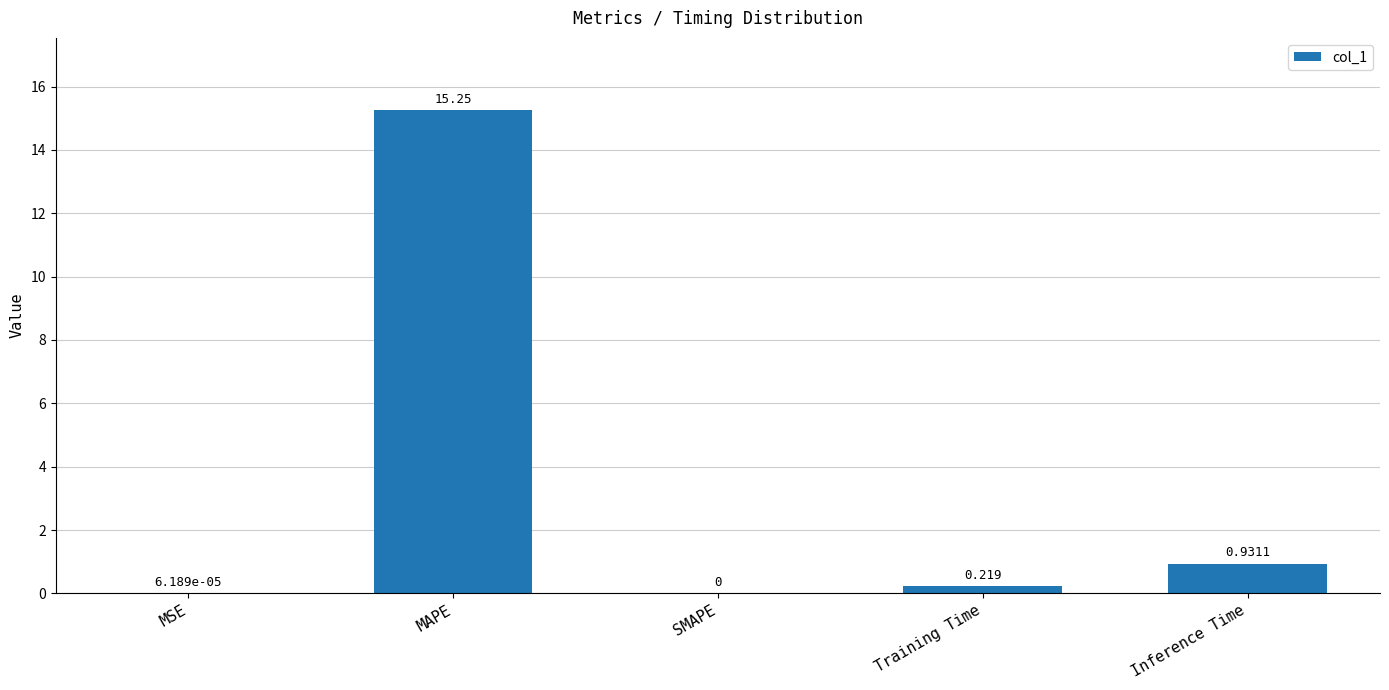

Which category has the highest value across all series?

MAPE